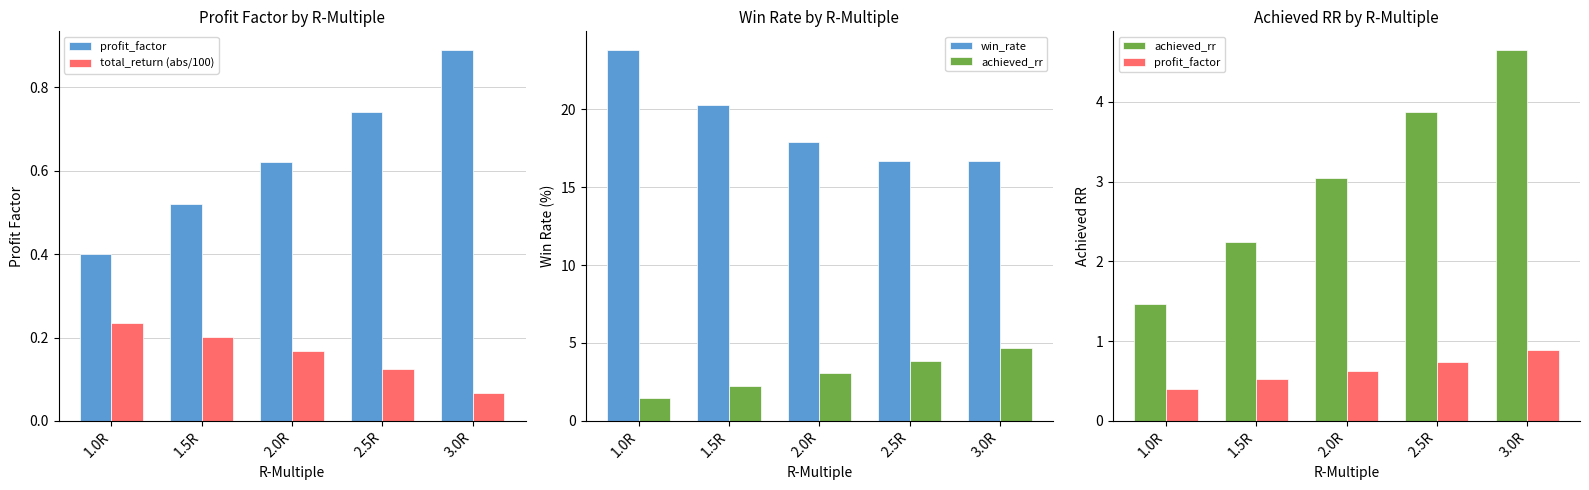

Reading left to right, transcribe all the data shown in this chart.

profit_factor: 1.0R=0.4	1.5R=0.5	2.0R=0.6	2.5R=0.7	3.0R=0.9
total_return (abs/100): 1.0R=0.2	1.5R=0.2	2.0R=0.2	2.5R=0.1	3.0R=0.1
win_rate: 1.0R=23.8	1.5R=20.2	2.0R=17.9	2.5R=16.7	3.0R=16.7
achieved_rr: 1.0R=1.5	1.5R=2.2	2.0R=3.0	2.5R=3.9	3.0R=4.7